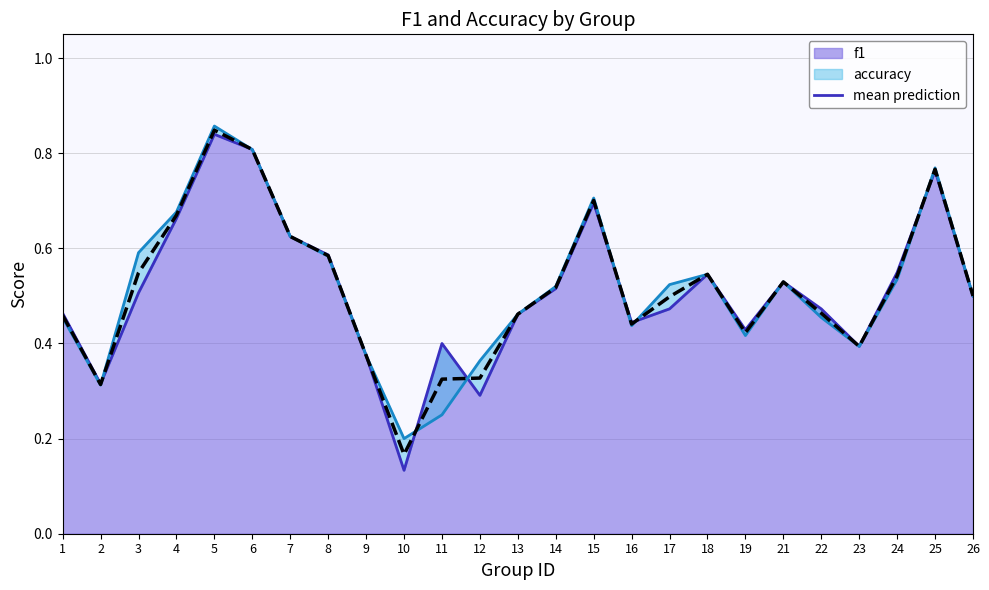

What is the difference between the maximum and minimum values?

0.7